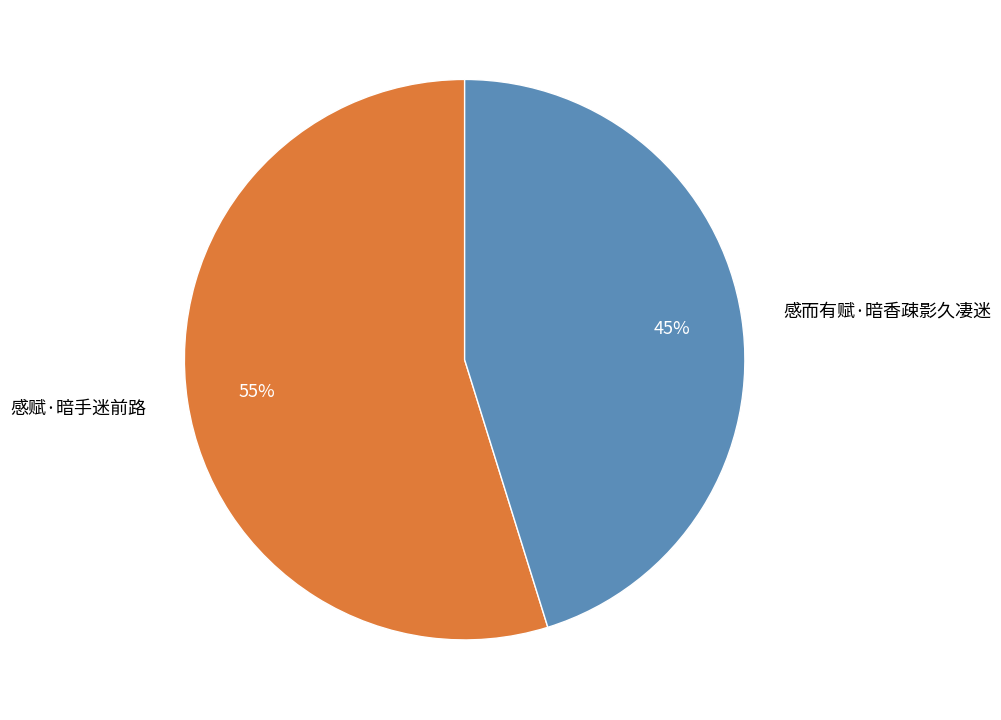

Is there any slice that represents more than half of the pie?

Yes